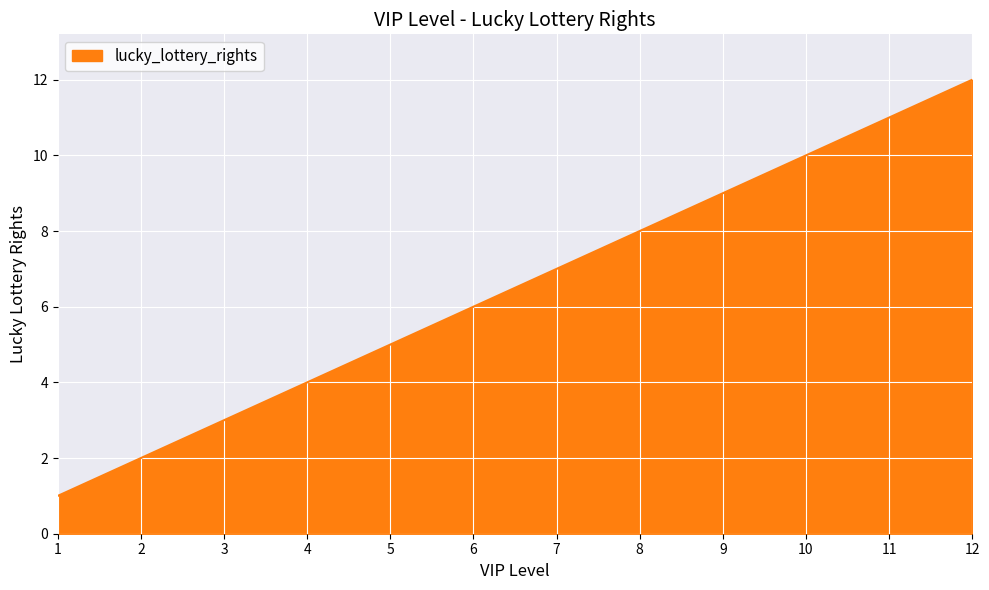

Does the chart display data point markers on the line(s)?

No